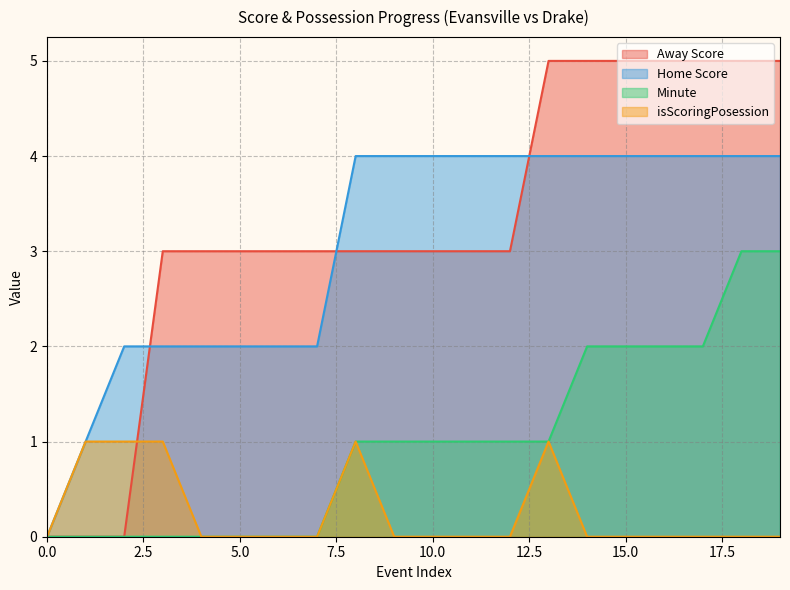

Which series has the largest total across all categories?

Away Score